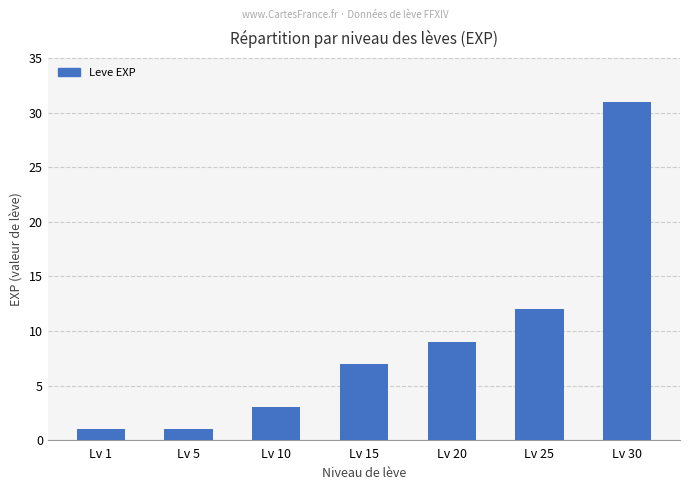

What is the approximate value at Lv 30, to the nearest 10?

30